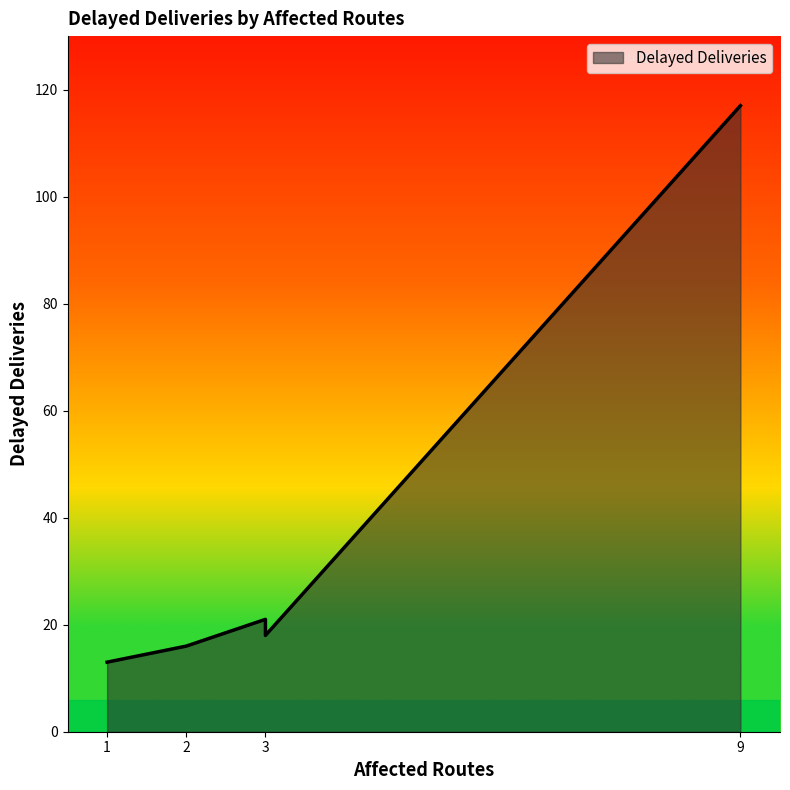

Which category has the lowest value across all series?

1